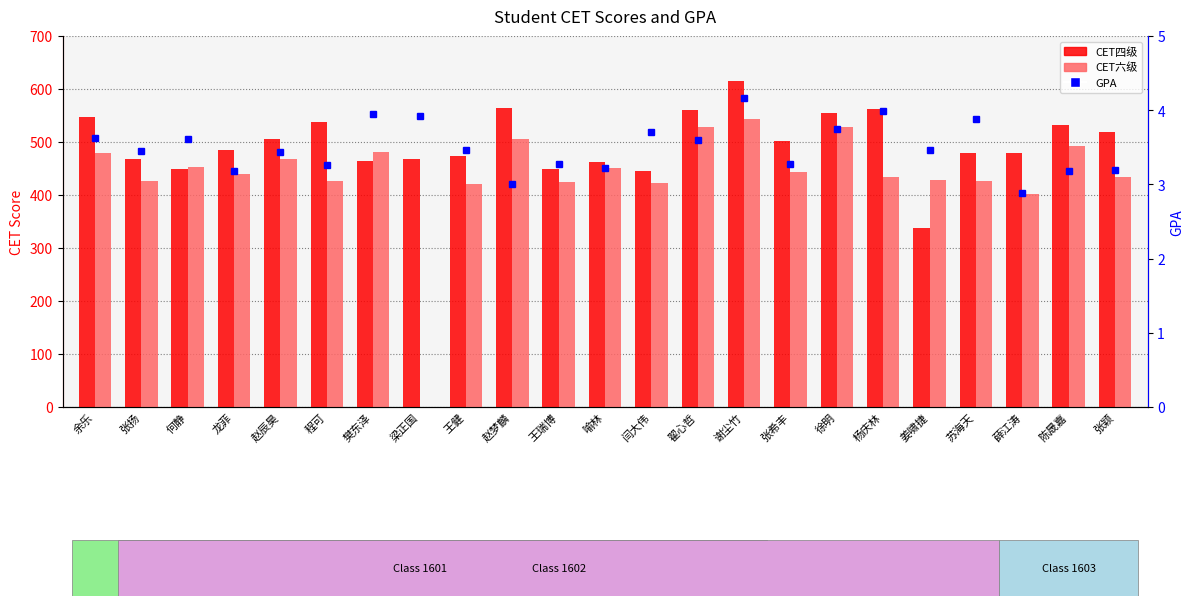

What is the spread (max minus min) of values at 龙菲?

480.8